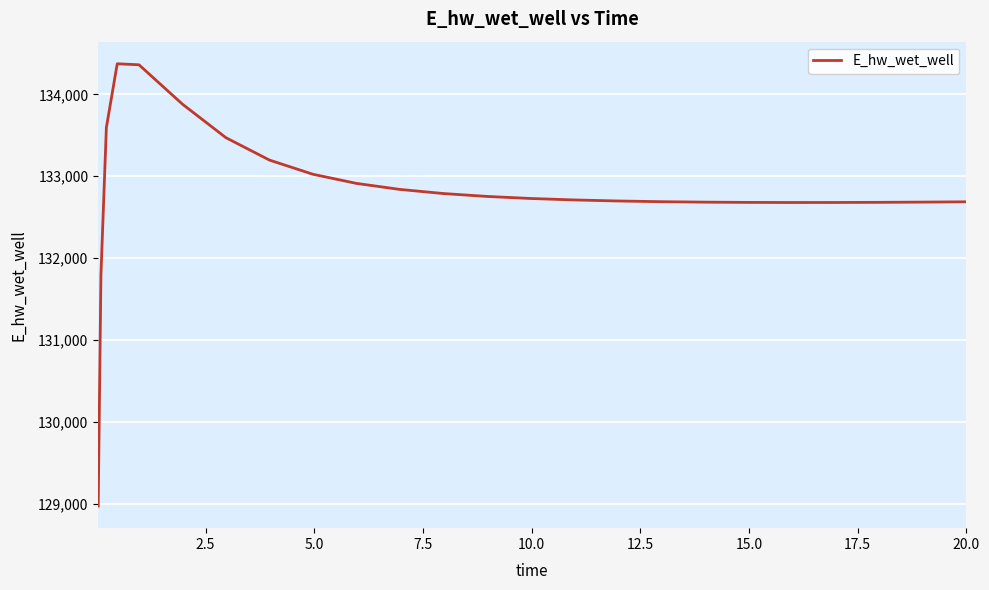

What is the greatest value displayed?

134373.1